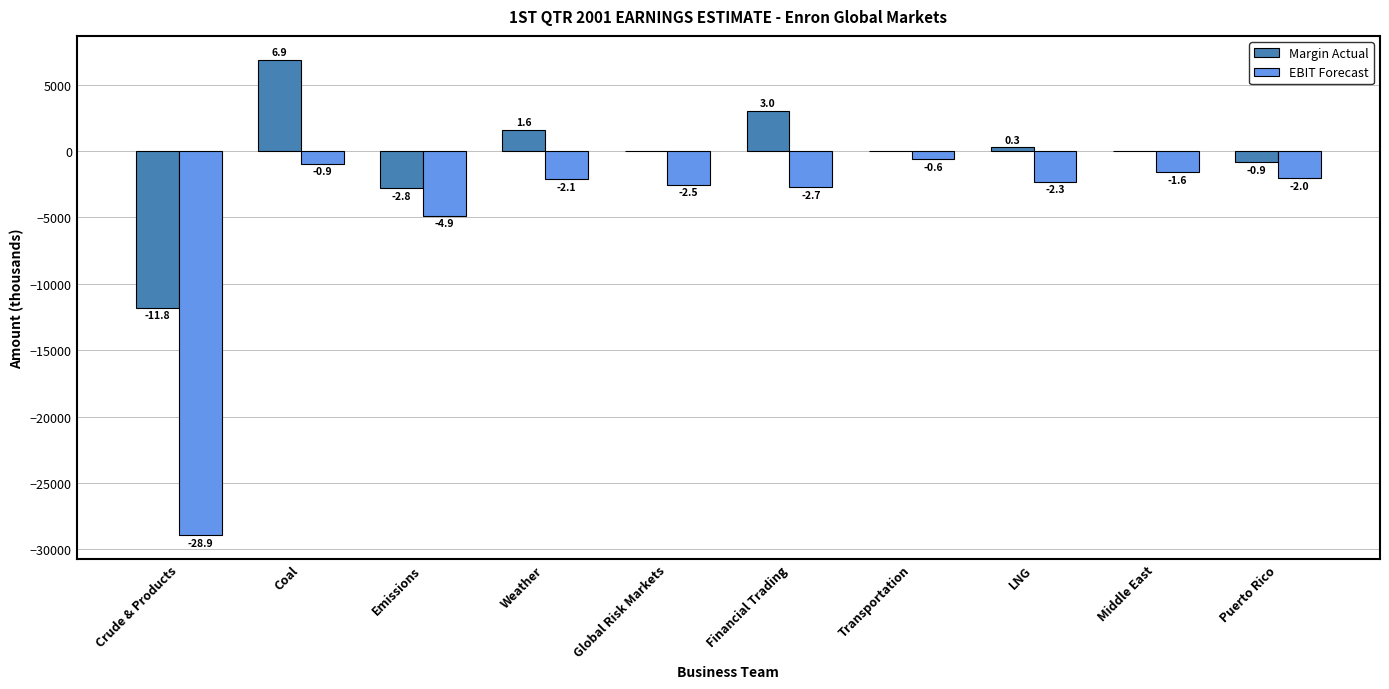

What is the sum of all Margin Actual values?

-3663.5